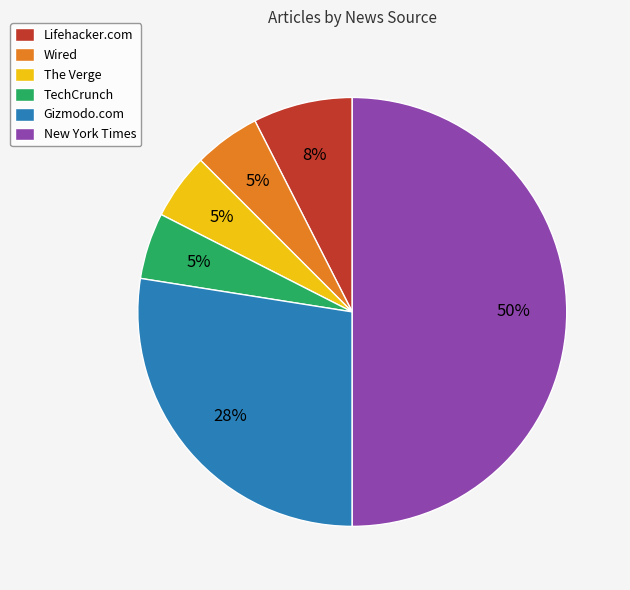

Which has a higher value, The Verge or Gizmodo.com?

Gizmodo.com